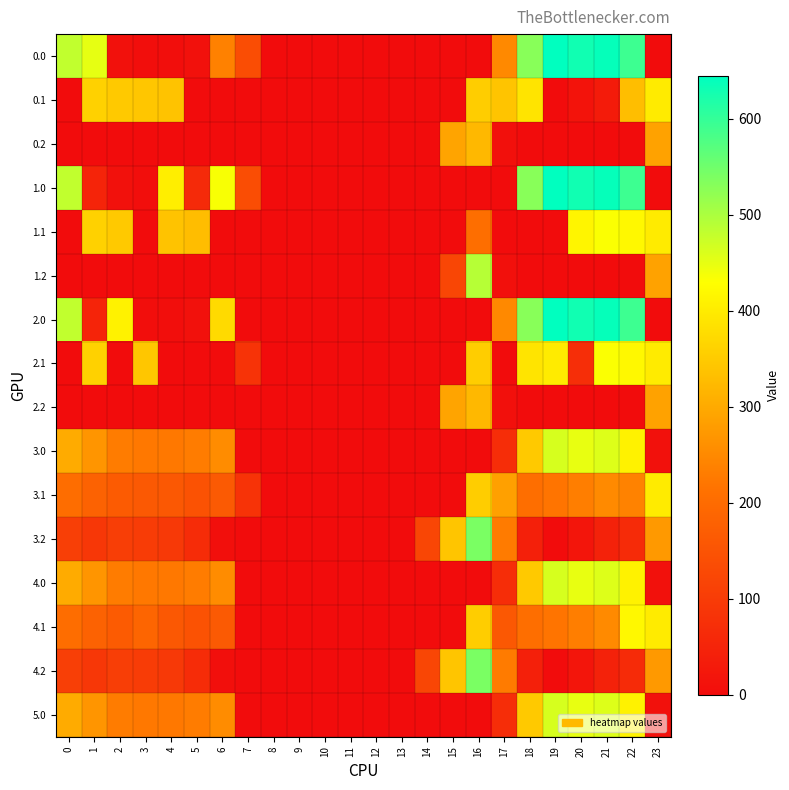

Reading right to left, transcribe all the data shown in this chart.

0.0: 23=0.0	22=592.3	21=638.4	20=629.9	19=644.5	18=529.6	17=250.3	16=0.0	15=0.0	14=0.0	13=0.0	12=0.0	11=0.0	10=0.0	9=0.0	8=0.0	7=136.4	6=237.1	5=10.8	4=4.9	3=4.4	2=10.3	1=449.5	0=482.0
0.1: 23=399.4	22=329.9	21=32.4	20=14.5	19=0.0	18=388.5	17=340.1	16=353.7	15=0.0	14=0.0	13=0.0	12=0.0	11=0.0	10=0.0	9=0.0	8=0.0	7=0.0	6=0.0	5=0.0	4=339.6	3=342.7	2=347.9	1=361.1	0=0.0
0.2: 23=287.5	22=0.0	21=0.0	20=0.0	19=0.0	18=0.0	17=9.5	16=321.2	15=291.2	14=0.0	13=0.0	12=0.0	11=0.0	10=0.0	9=0.0	8=0.0	7=0.0	6=0.0	5=0.0	4=0.0	3=0.0	2=0.0	1=0.0	0=0.0
1.0: 23=0.0	22=592.3	21=638.4	20=629.9	19=644.5	18=529.6	17=0.0	16=0.0	15=0.0	14=0.0	13=0.0	12=0.0	11=0.0	10=0.0	9=0.0	8=0.0	7=136.4	6=435.0	5=63.2	4=404.9	3=4.4	2=10.3	1=49.5	0=482.0
1.1: 23=399.4	22=419.9	21=432.4	20=414.5	19=0.0	18=0.0	17=0.0	16=205.6	15=0.0	14=0.0	13=0.0	12=0.0	11=0.0	10=0.0	9=0.0	8=0.0	7=0.0	6=0.0	5=329.5	4=339.6	3=0.0	2=347.9	1=361.1	0=0.0
1.2: 23=287.5	22=0.0	21=0.0	20=0.0	19=0.0	18=0.0	17=9.5	16=490.3	15=122.2	14=0.0	13=0.0	12=0.0	11=0.0	10=0.0	9=0.0	8=0.0	7=0.0	6=0.0	5=0.0	4=0.0	3=0.0	2=0.0	1=0.0	0=0.0
2.0: 23=0.0	22=592.3	21=638.4	20=629.9	19=644.5	18=529.6	17=250.3	16=0.0	15=0.0	14=0.0	13=0.0	12=0.0	11=0.0	10=0.0	9=0.0	8=0.0	7=0.0	6=373.5	5=10.8	4=4.9	3=4.4	2=410.3	1=49.5	0=482.0
2.1: 23=399.4	22=419.9	21=432.4	20=71.0	19=399.7	18=388.5	17=0.0	16=353.7	15=0.0	14=0.0	13=0.0	12=0.0	11=0.0	10=0.0	9=0.0	8=0.0	7=81.6	6=0.0	5=0.0	4=0.0	3=342.7	2=0.0	1=361.1	0=0.0
2.2: 23=287.5	22=0.0	21=0.0	20=0.0	19=0.0	18=0.0	17=9.5	16=321.2	15=291.2	14=0.0	13=0.0	12=0.0	11=0.0	10=0.0	9=0.0	8=0.0	7=0.0	6=0.0	5=0.0	4=0.0	3=0.0	2=0.0	1=0.0	0=0.0
3.0: 23=10.7	22=411.3	21=457.4	20=448.9	19=463.5	18=348.6	17=69.3	16=0.0	15=0.0	14=0.0	13=0.0	12=0.0	11=0.0	10=0.0	9=0.0	8=0.0	7=0.0	6=254.0	5=229.8	4=223.9	3=223.4	2=229.3	1=268.5	0=301.0
3.1: 23=399.4	22=238.9	21=251.4	20=233.5	19=218.7	18=207.5	17=285.1	16=353.7	15=0.0	14=0.0	13=0.0	12=0.0	11=0.0	10=0.0	9=0.0	8=0.0	7=81.6	6=164.2	5=148.5	4=158.6	3=161.7	2=166.9	1=180.1	0=203.6
3.2: 23=273.9	22=66.4	21=45.4	20=18.2	19=0.0	18=42.1	17=228.5	16=540.2	15=341.2	14=120.9	13=0.0	12=0.0	11=0.0	10=0.0	9=0.0	8=0.0	7=0.0	6=6.1	5=67.1	4=93.4	3=100.0	2=104.5	1=91.7	0=106.1
4.0: 23=10.7	22=411.3	21=457.4	20=448.9	19=463.5	18=348.6	17=69.3	16=0.0	15=0.0	14=0.0	13=0.0	12=0.0	11=0.0	10=0.0	9=0.0	8=0.0	7=0.0	6=254.0	5=229.8	4=223.9	3=223.4	2=229.3	1=268.5	0=301.0
4.1: 23=399.4	22=419.9	21=251.4	20=233.5	19=218.7	18=207.5	17=159.1	16=353.7	15=0.0	14=0.0	13=0.0	12=0.0	11=0.0	10=0.0	9=0.0	8=0.0	7=0.0	6=164.2	5=148.5	4=158.6	3=188.3	2=166.9	1=180.1	0=203.6
4.2: 23=273.9	22=66.4	21=45.4	20=18.2	19=0.0	18=42.1	17=228.5	16=540.2	15=341.2	14=120.9	13=0.0	12=0.0	11=0.0	10=0.0	9=0.0	8=0.0	7=0.0	6=6.1	5=67.1	4=93.4	3=100.0	2=104.5	1=91.7	0=106.1
5.0: 23=10.7	22=411.3	21=457.4	20=448.9	19=463.5	18=348.6	17=69.3	16=0.0	15=0.0	14=0.0	13=0.0	12=0.0	11=0.0	10=0.0	9=0.0	8=0.0	7=0.0	6=254.0	5=229.8	4=223.9	3=223.4	2=229.3	1=268.5	0=301.0